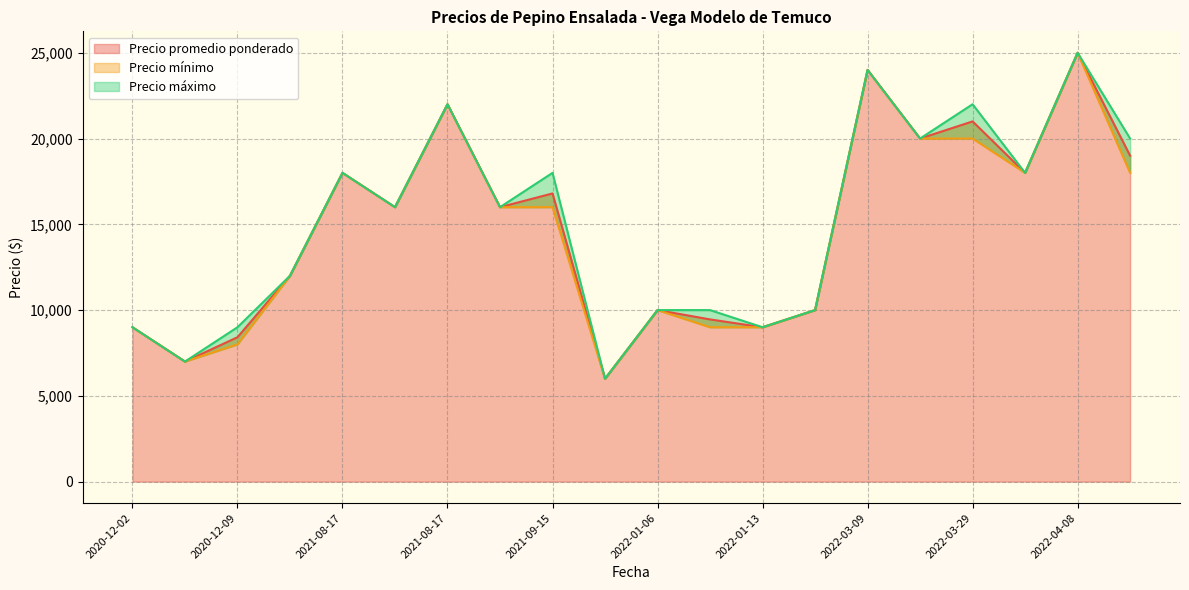

What is the sum of all Precio máximo values?

301000